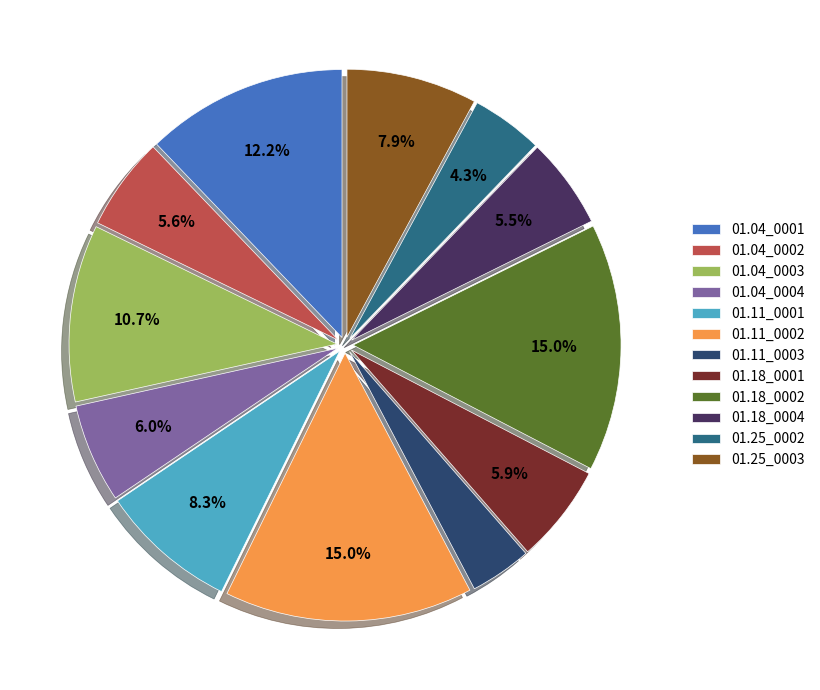

What percentage do 01.25_0002 and 01.11_0002 together represent?

19.3%